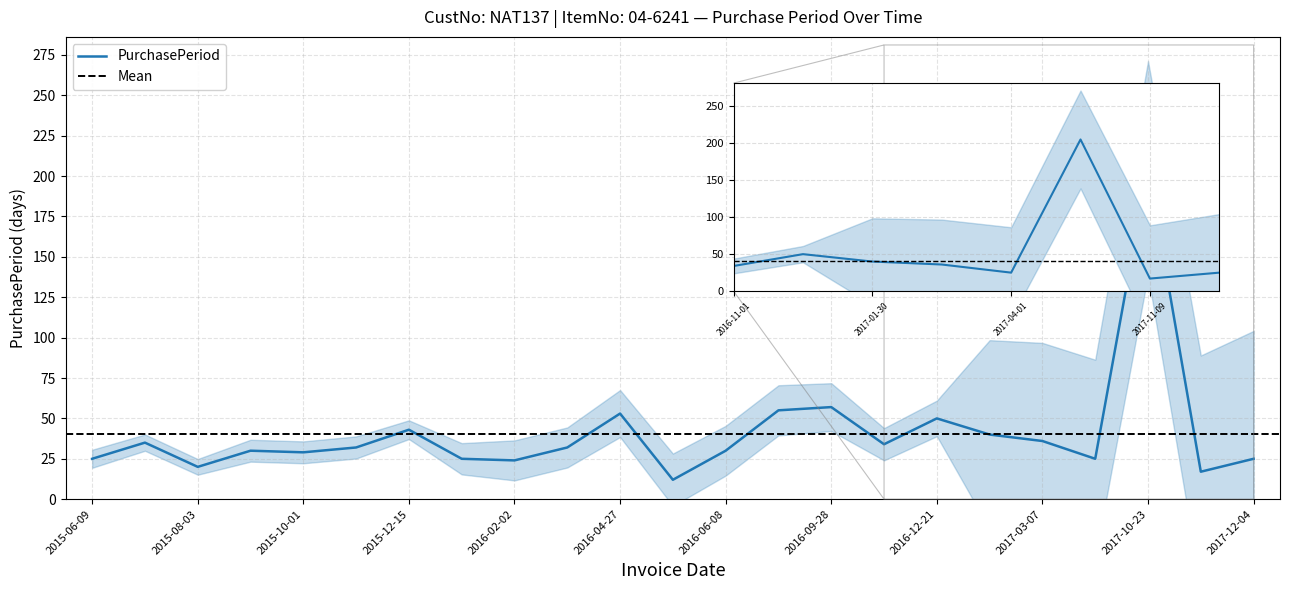

At which label is the value closest to 108?

2016-09-28